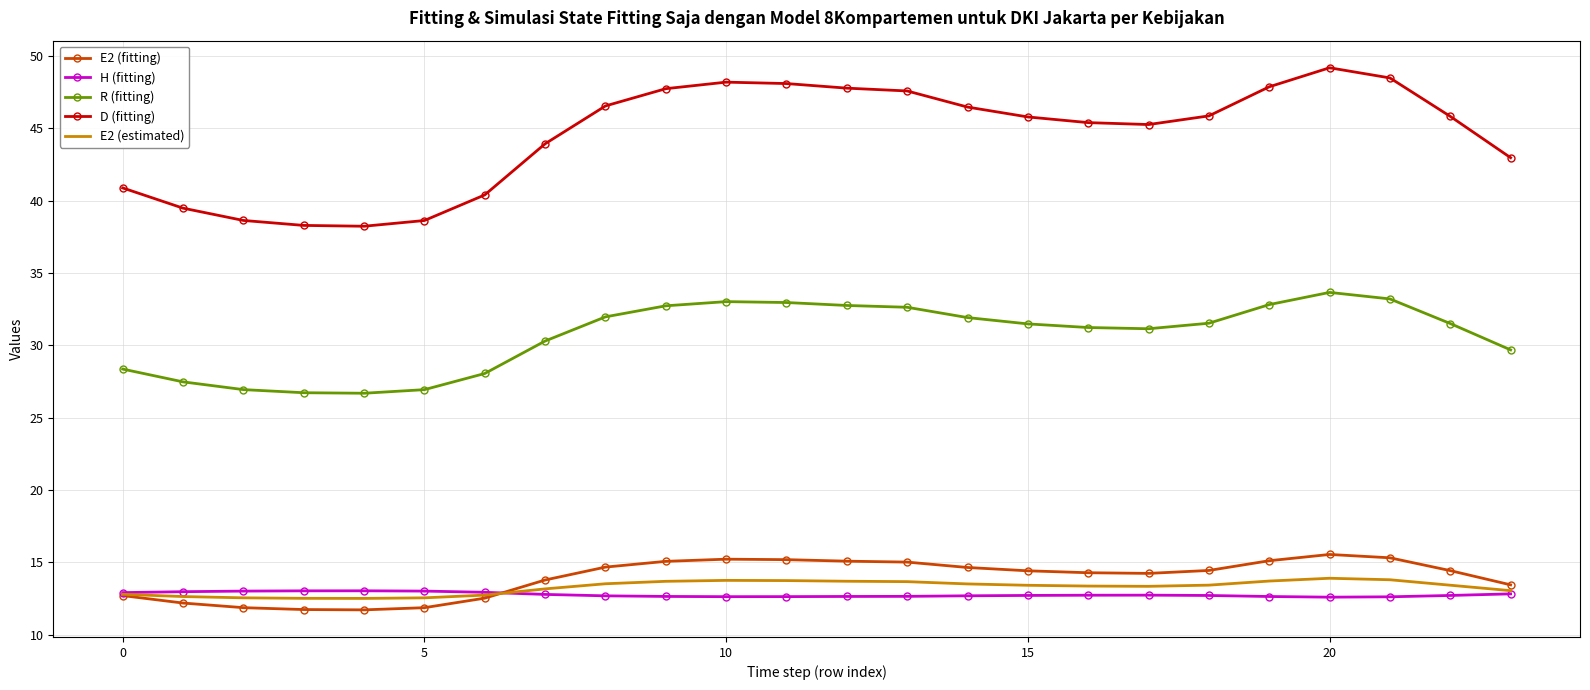

What is the difference between the second highest and second lowest values in the R (fitting) series?

6.5